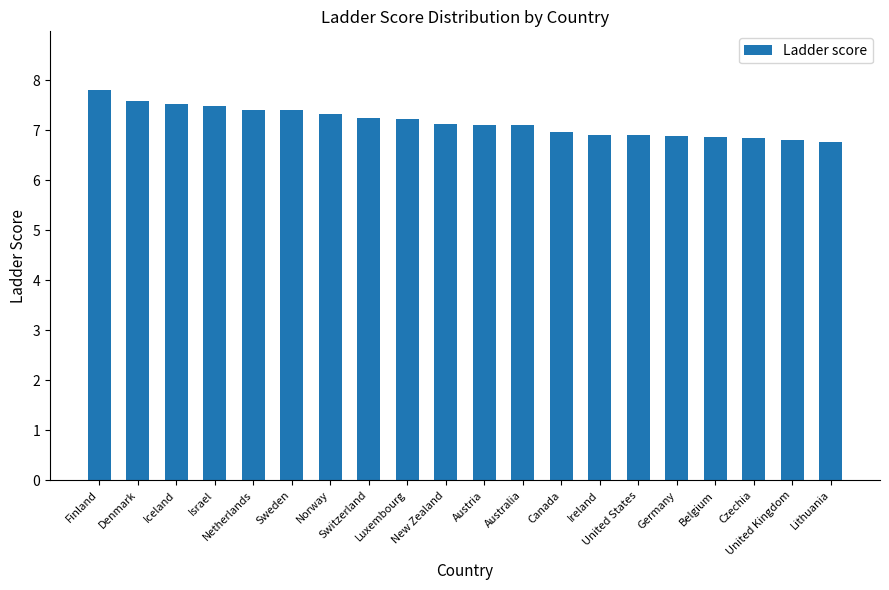

What is the sum of all values?

143.2